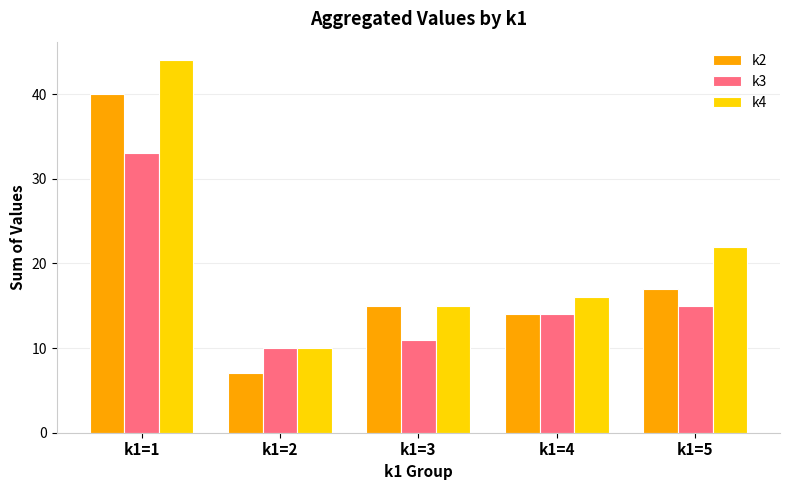

How many values in the k4 series are below 16?

2